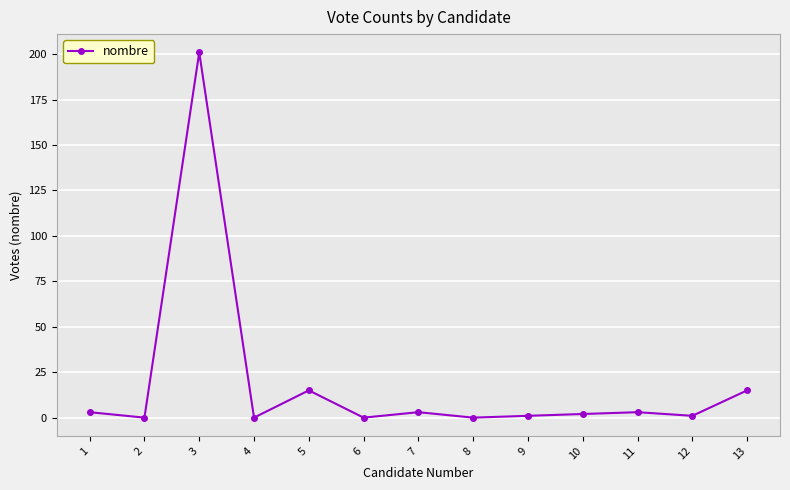

True or false: the data has more than 2 interior local peaks.

True